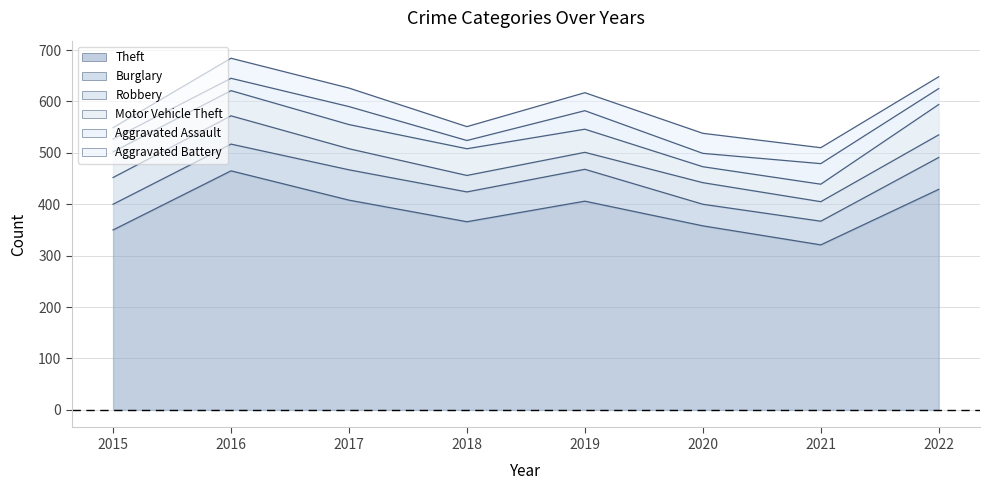

Does the chart have visible grid lines?

Yes